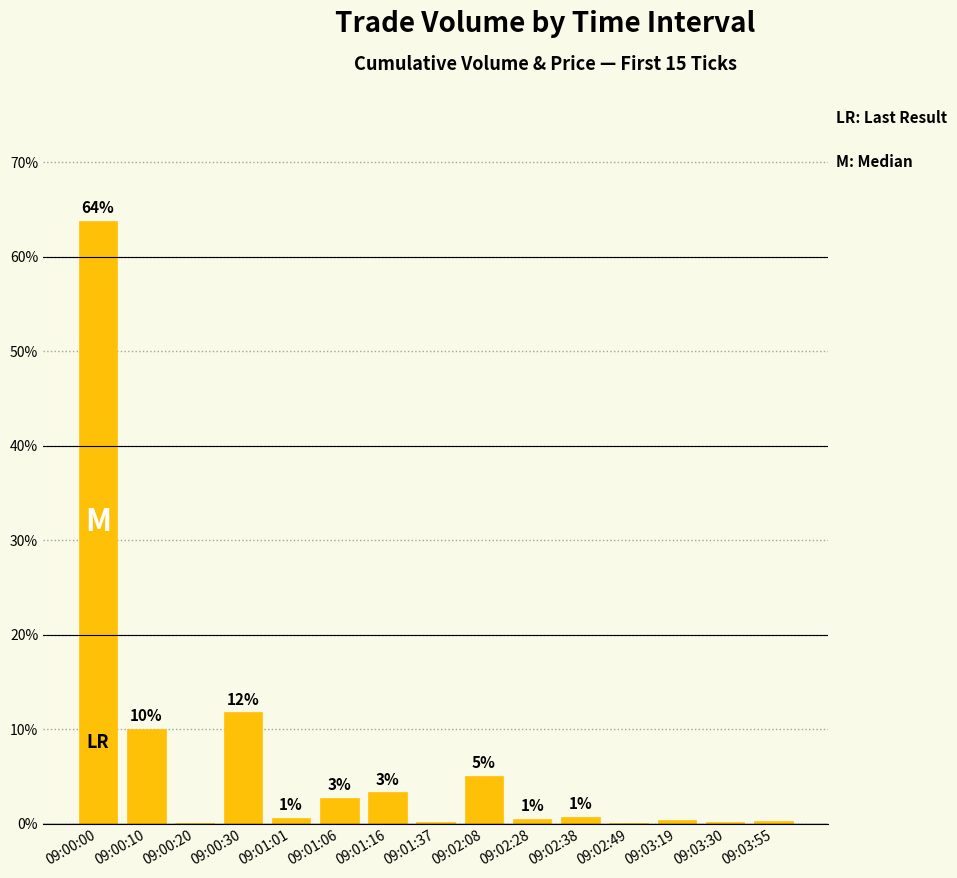

Are the bars horizontal?

No